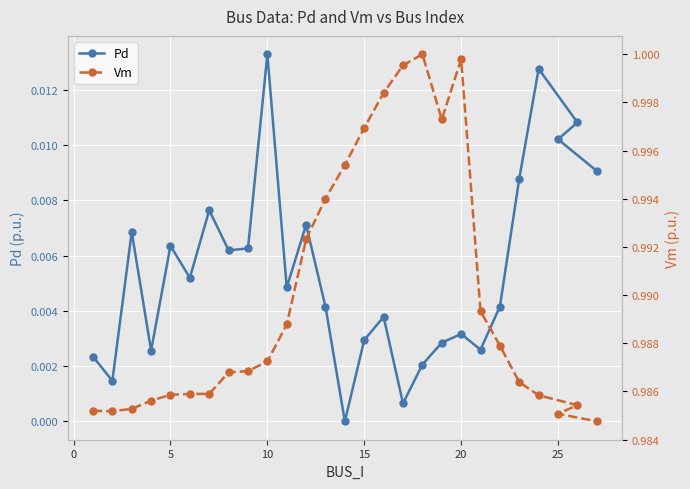

Which category has the highest value in the Pd series?

10